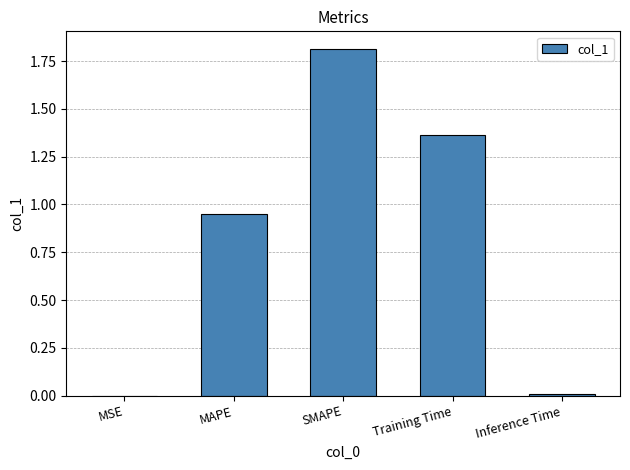

What is the change in value from MAPE to Training Time?

+0.4